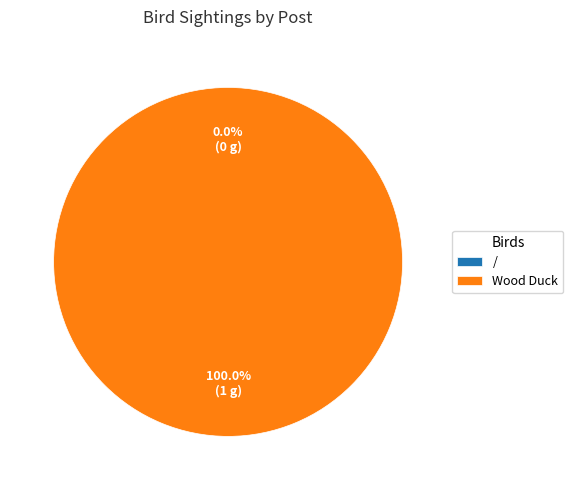

Which slice is the smallest?

/